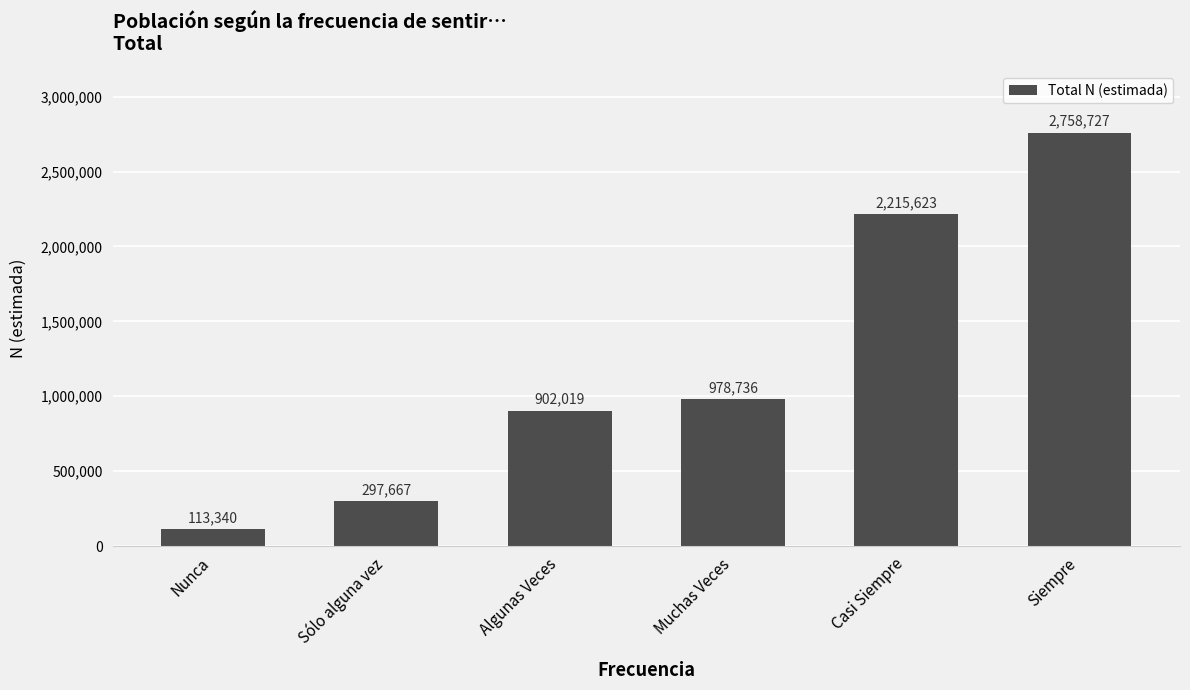

Approximately how many times larger is the value at Nunca compared to Algunas Veces?

0.1